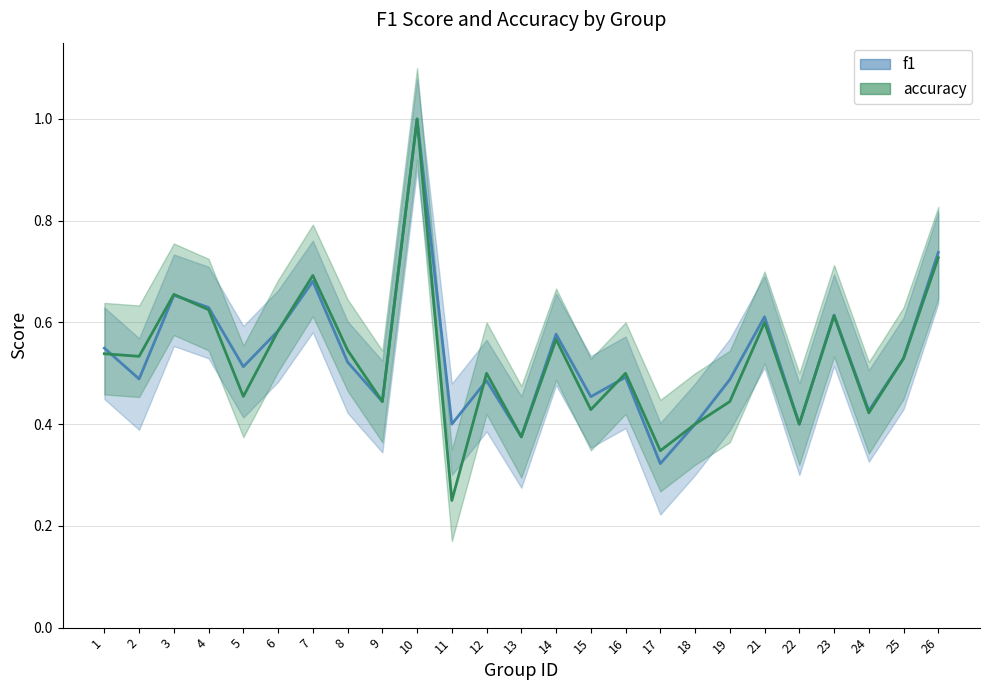

What is the value of the accuracy point at the 4th from the left?

0.6